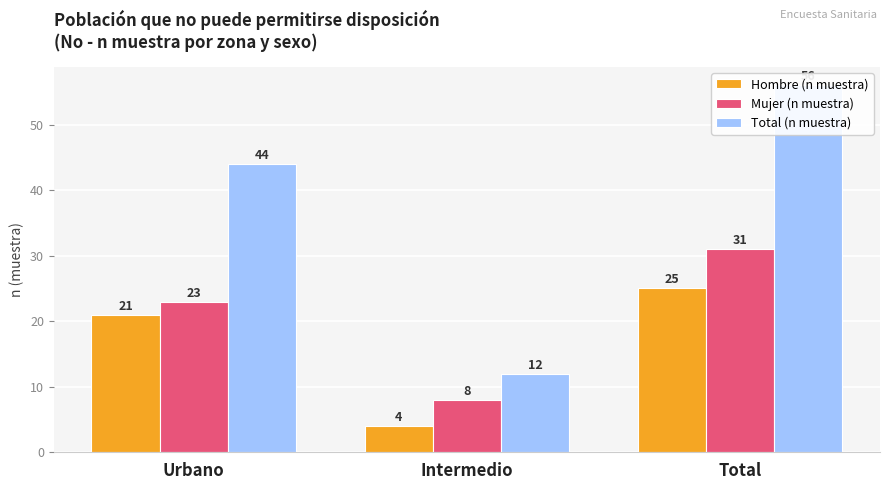

What is the difference between the Hombre (n muestra) values at Intermedio and Total?

21